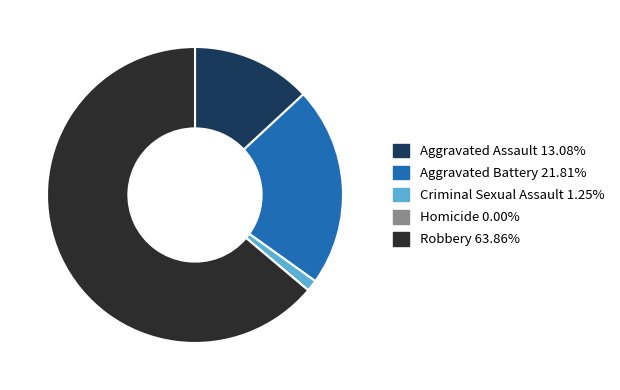

Which category accounts for the majority?

Robbery